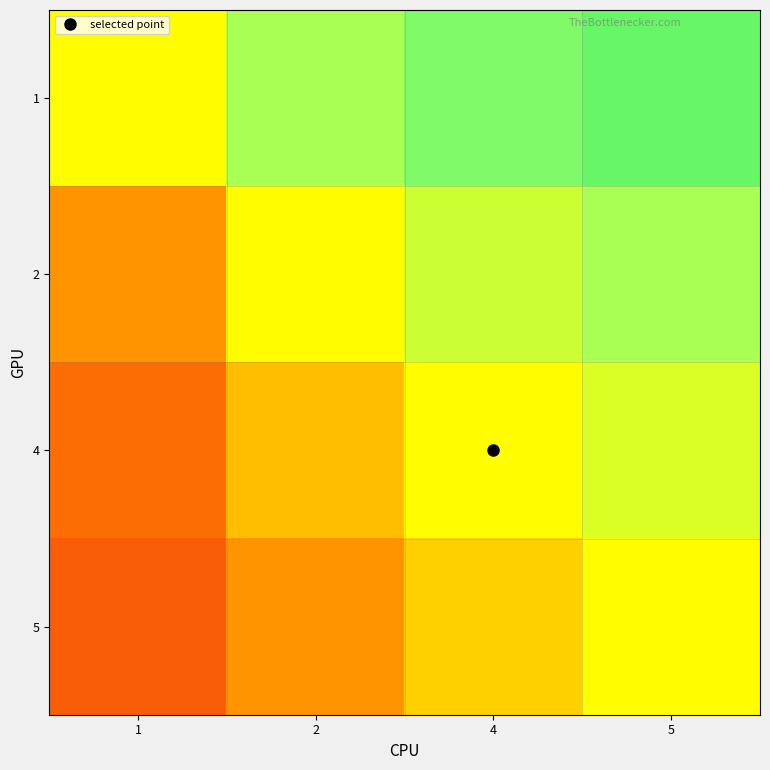

Which series has the widest spread of values?

2